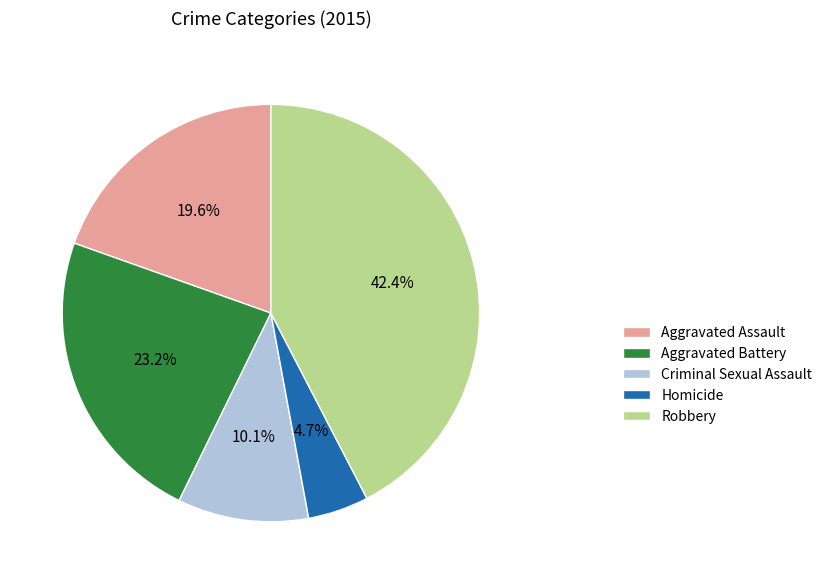

Combined, what portion of the pie is Criminal Sexual Assault and Aggravated Assault?

29.7%